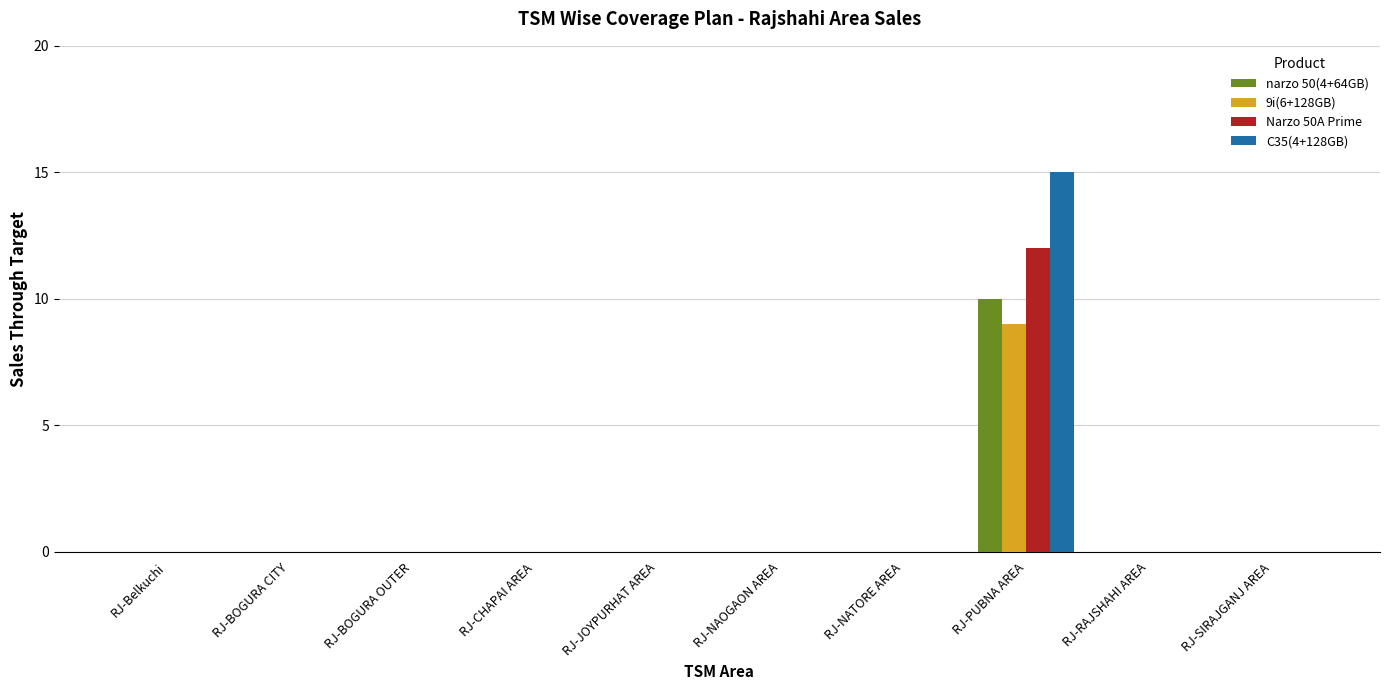

Are the bars horizontal?

No